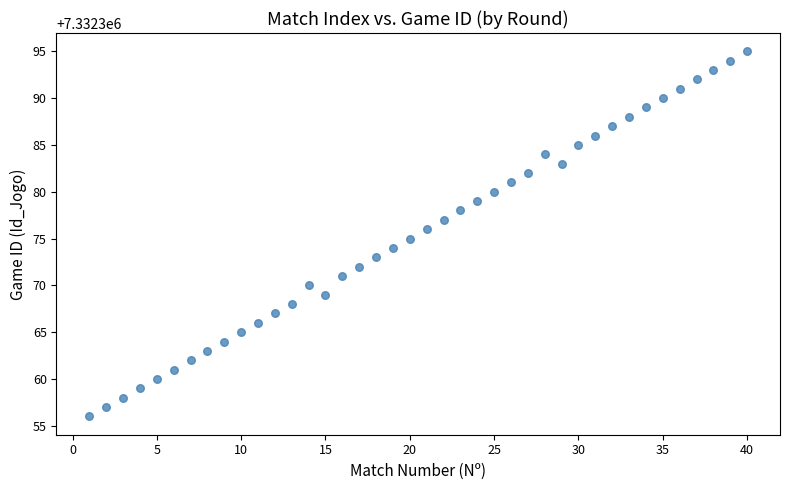

What is the range of X values (max minus min)?

39